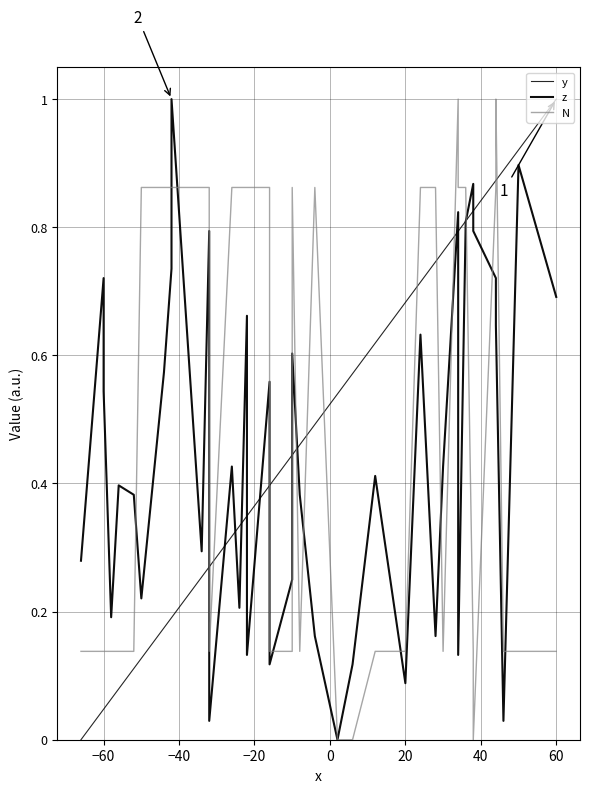

How many intersections are there between z and y?

13